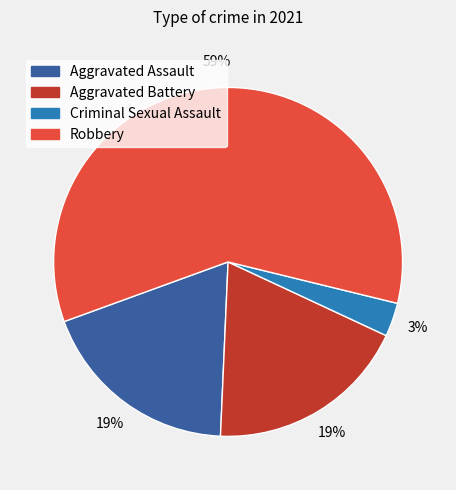

Count the number of slices in the pie.

4